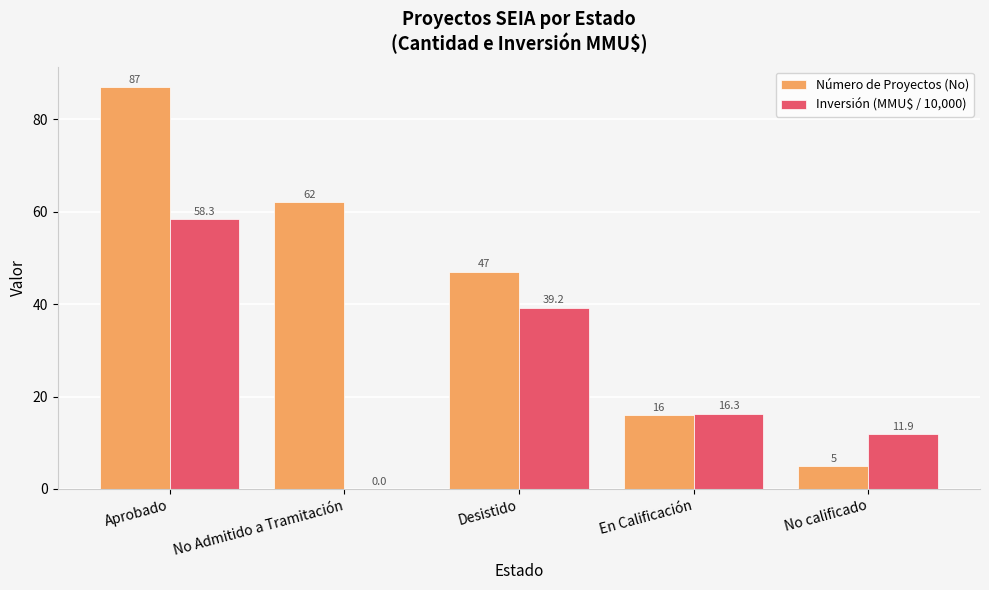

What is the difference between the Inversión (MMU$ / 10,000) values at No Admitido a Tramitación and Aprobado?

58.3